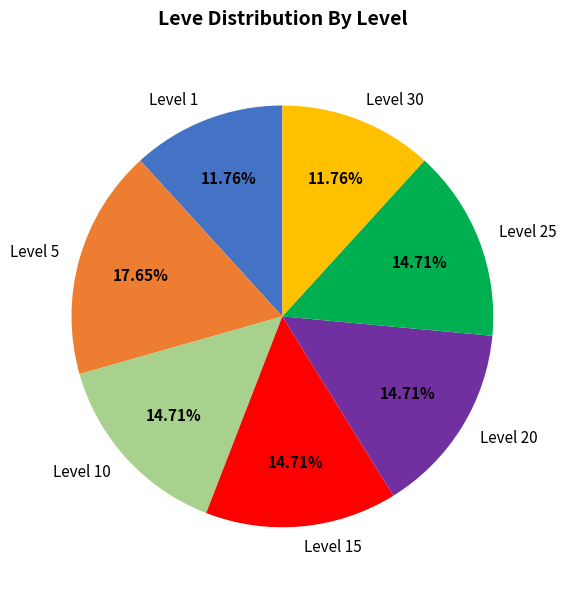

How many slices are in this pie chart?

7